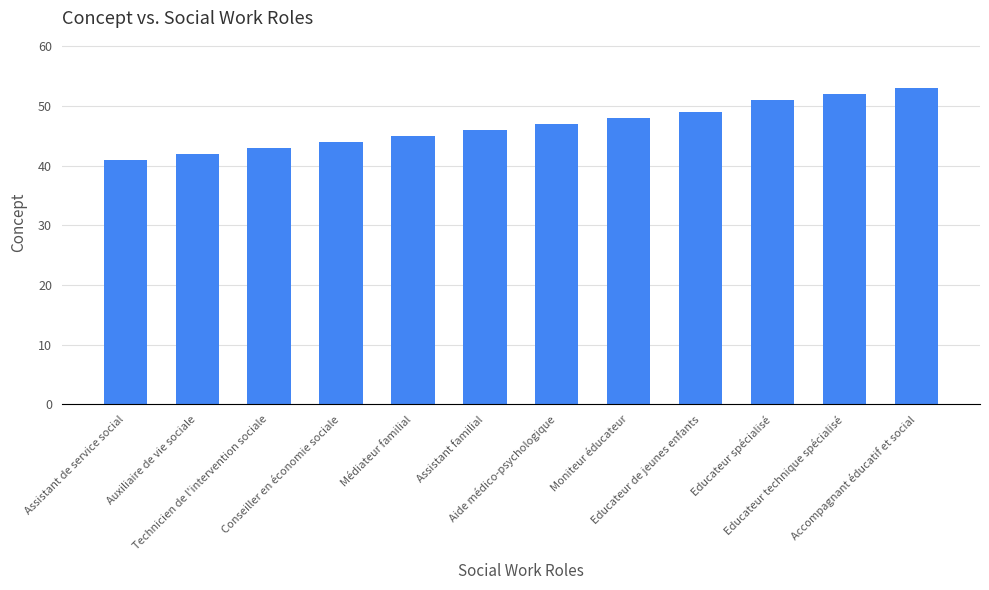

Rank the categories by value from highest to lowest.

Accompagnant éducatif et social, Educateur technique spécialisé, Educateur spécialisé, Educateur de jeunes enfants, Moniteur éducateur, Aide médico-psychologique, Assistant familial, Médiateur familial, Conseiller en économie sociale, Technicien de l'intervention sociale, Auxiliaire de vie sociale, Assistant de service social